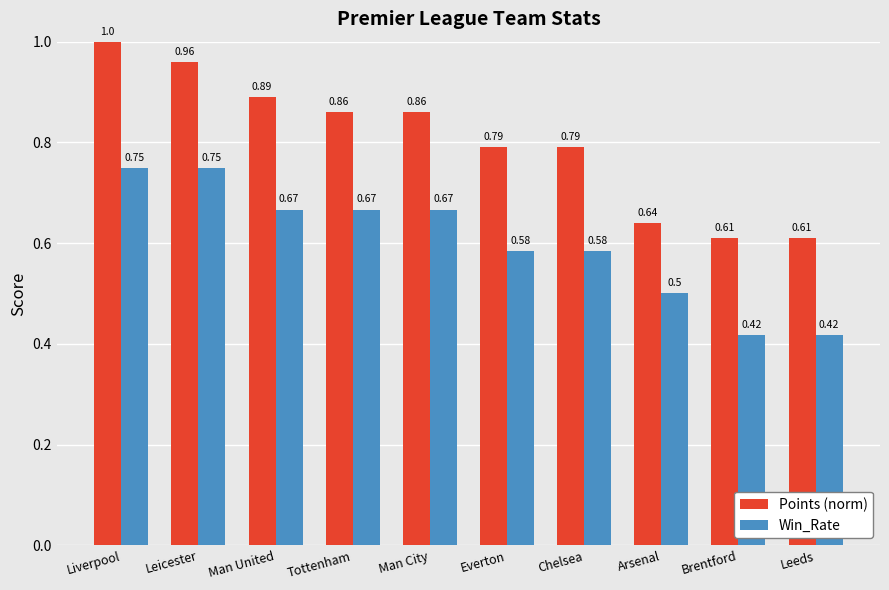

What is the difference between the maximum and minimum values in the Win_Rate series?

0.3